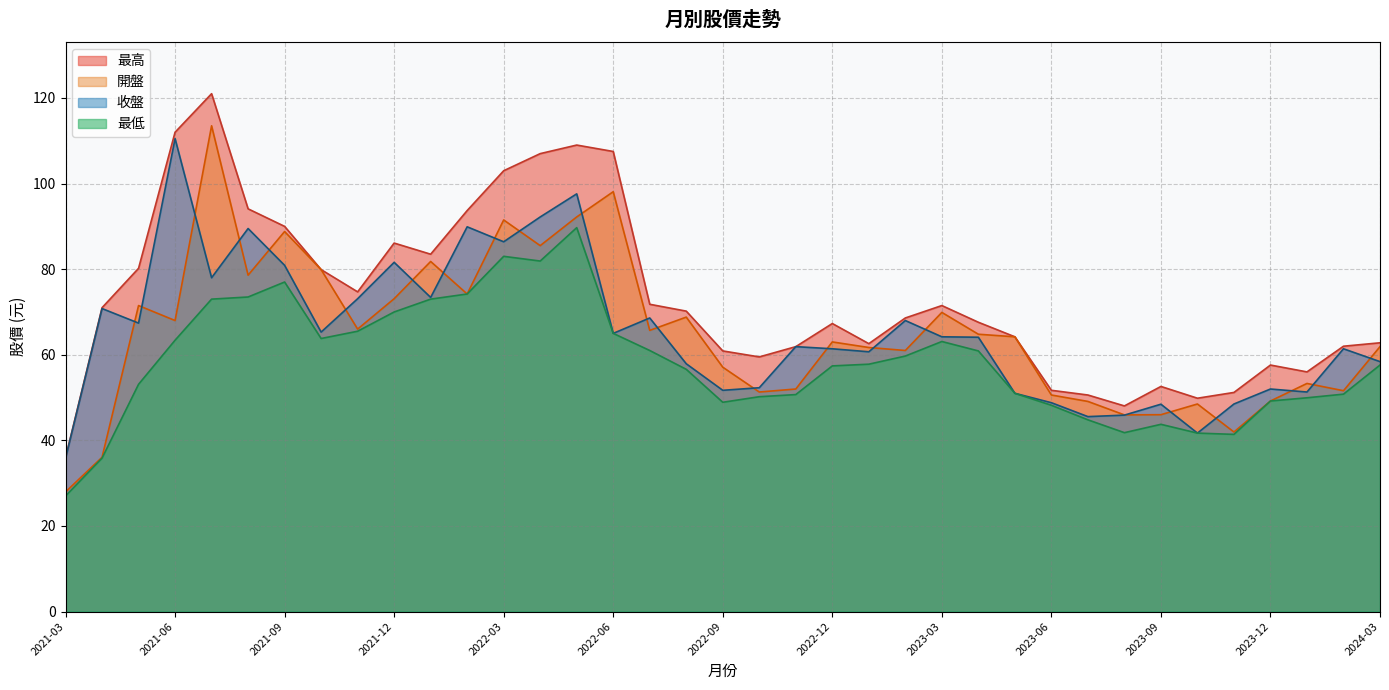

Which series has the largest total across all categories?

最高